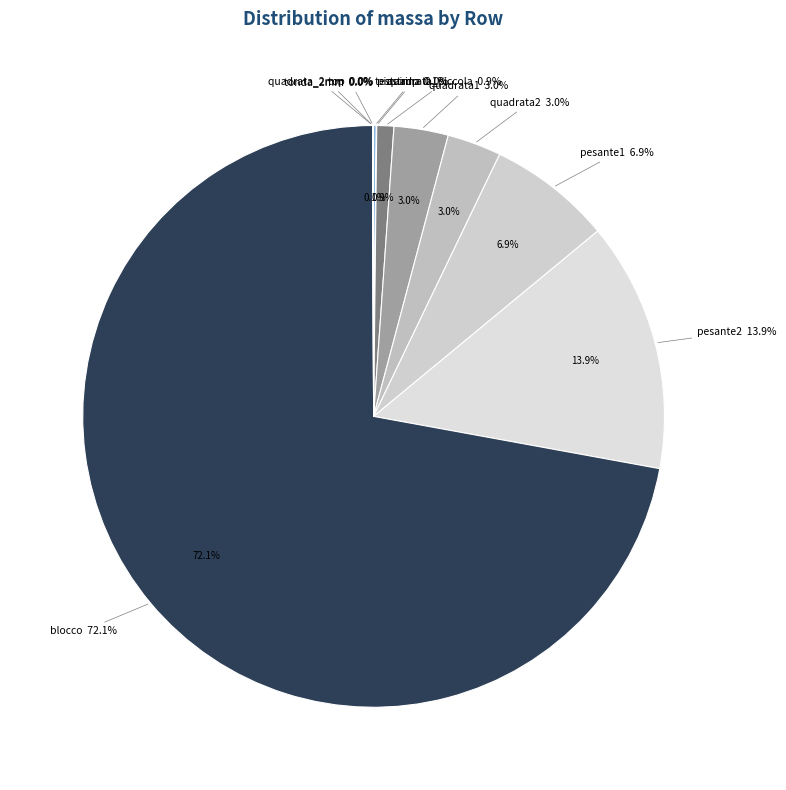

What is the smallest slice in the pie chart?

quadrata_2mm